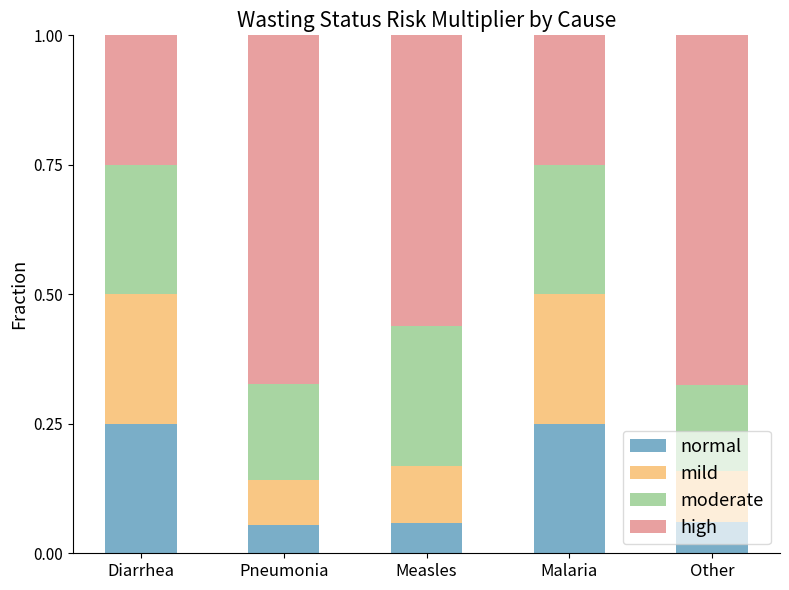

Is it true that normal equals 0.1 at Pneumonia?

True